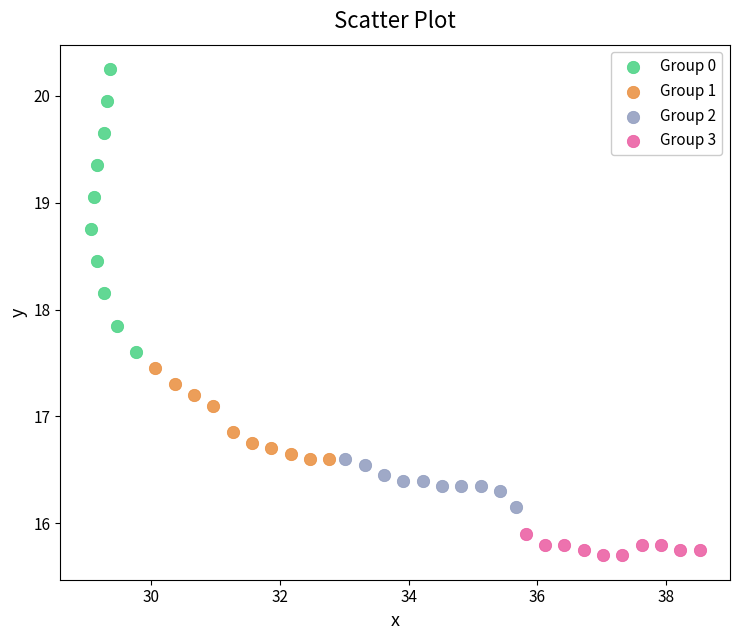

Which series reaches the maximum Y coordinate?

Group 0